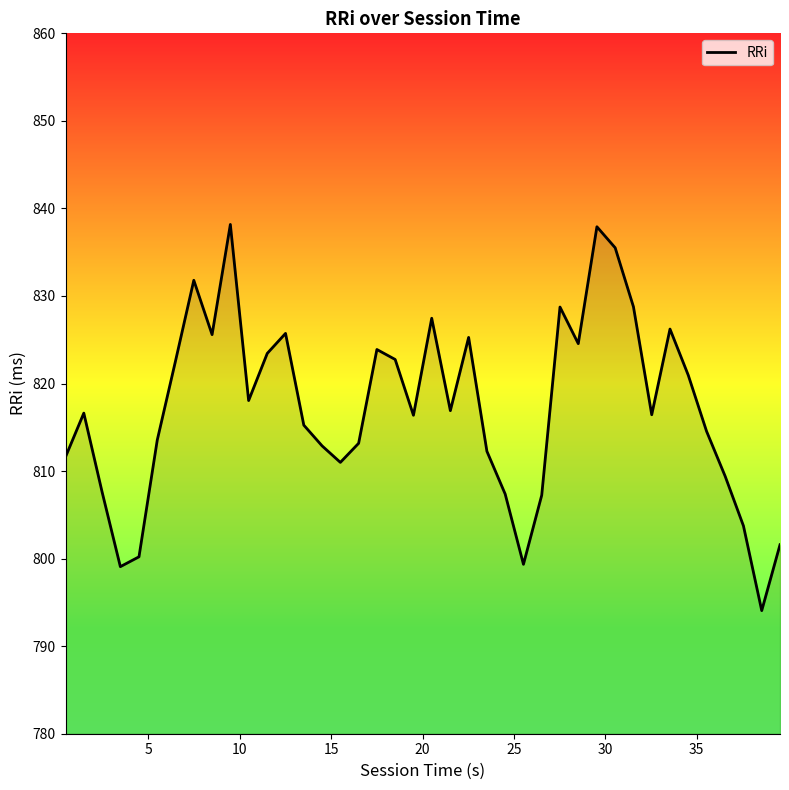

Is this an area chart (filled region under the line)?

No